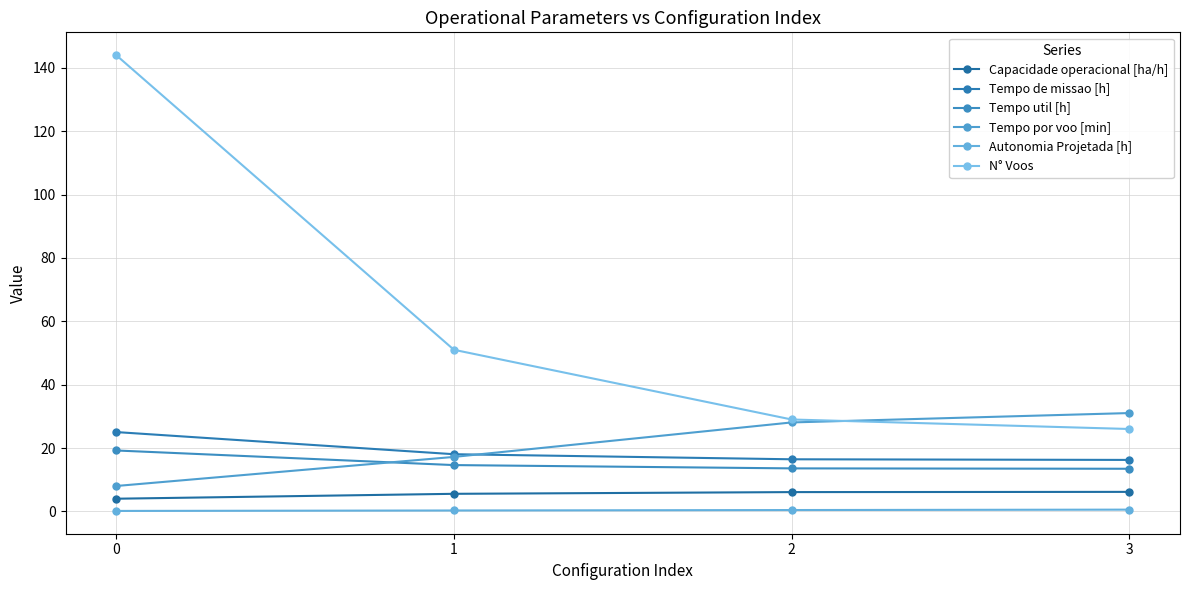

Where is N° Voos nearest to the value 85?

1